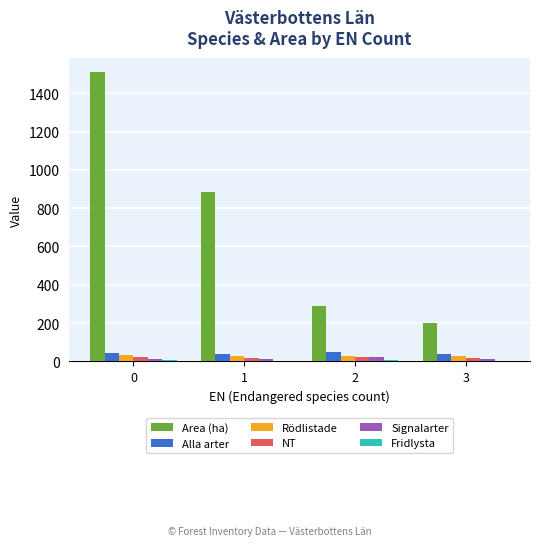

What is the highest value of the Alla arter series?

51.0